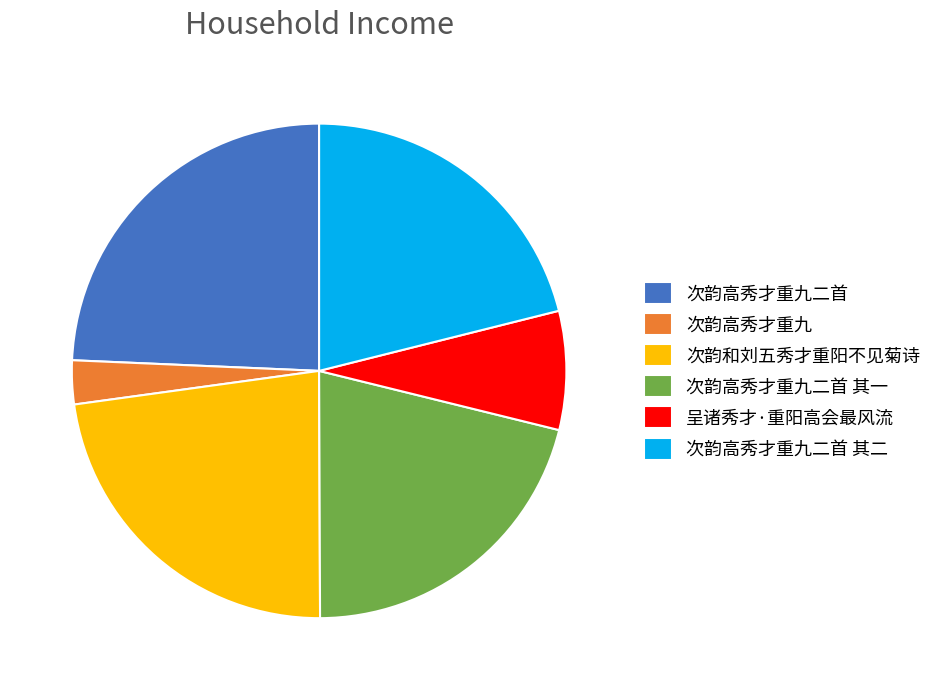

Which slice is the smallest?

次韵高秀才重九